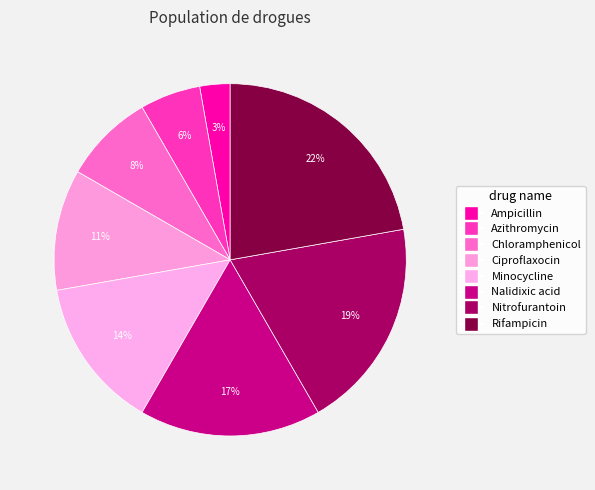

Does Ciproflaxocin represent more than half of the total?

No